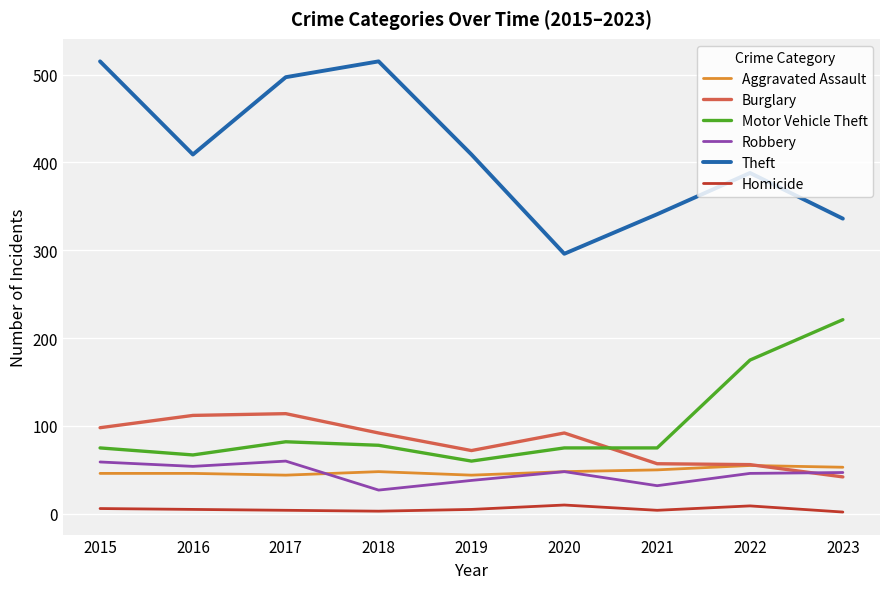

In Homicide, how many points are lower than both neighbors (excluding endpoints)?

2